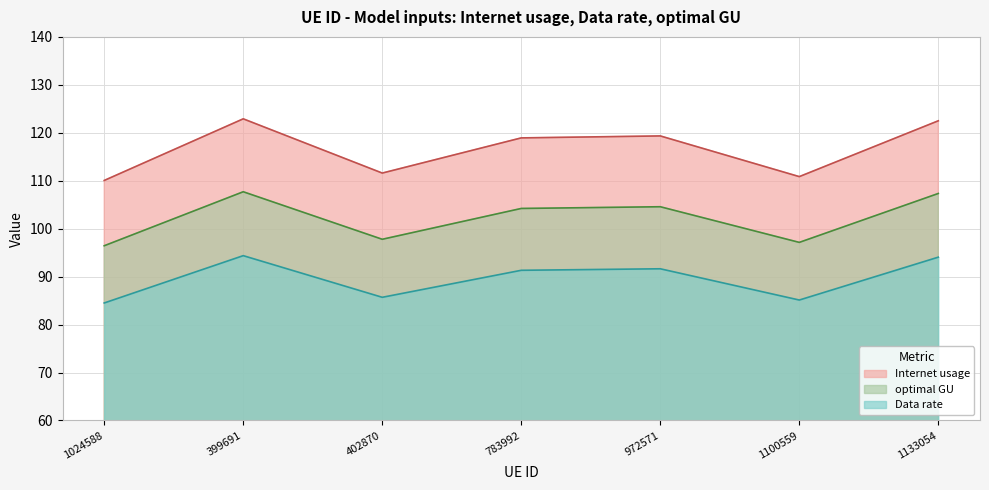

How many distinct data groups are displayed?

3